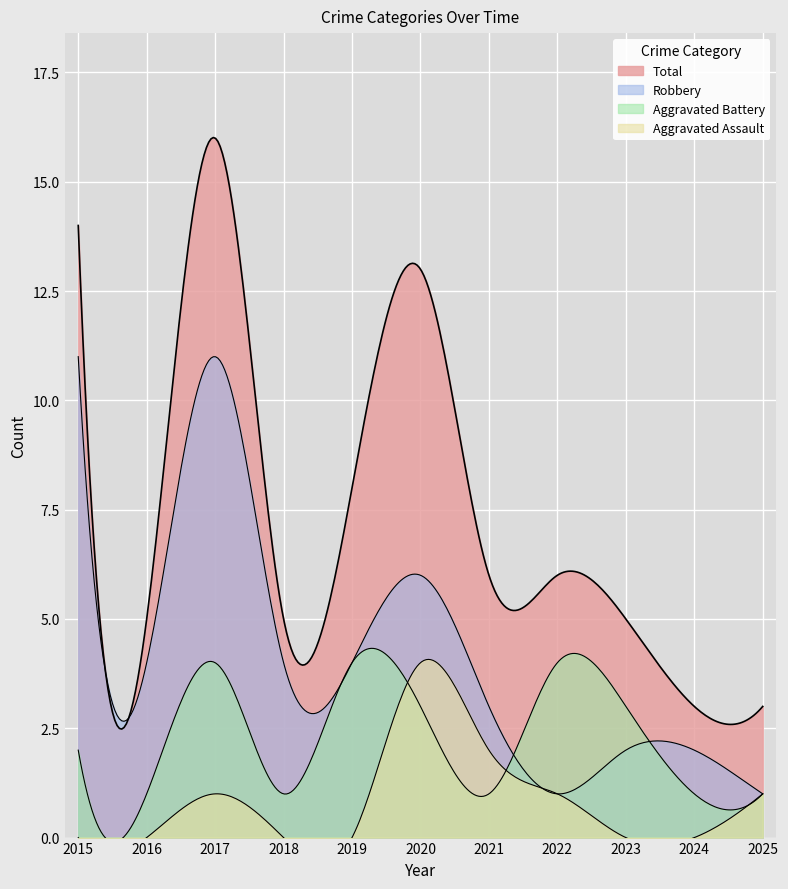

Between 2018 and 2021, which series saw the biggest shift?

Aggravated Assault